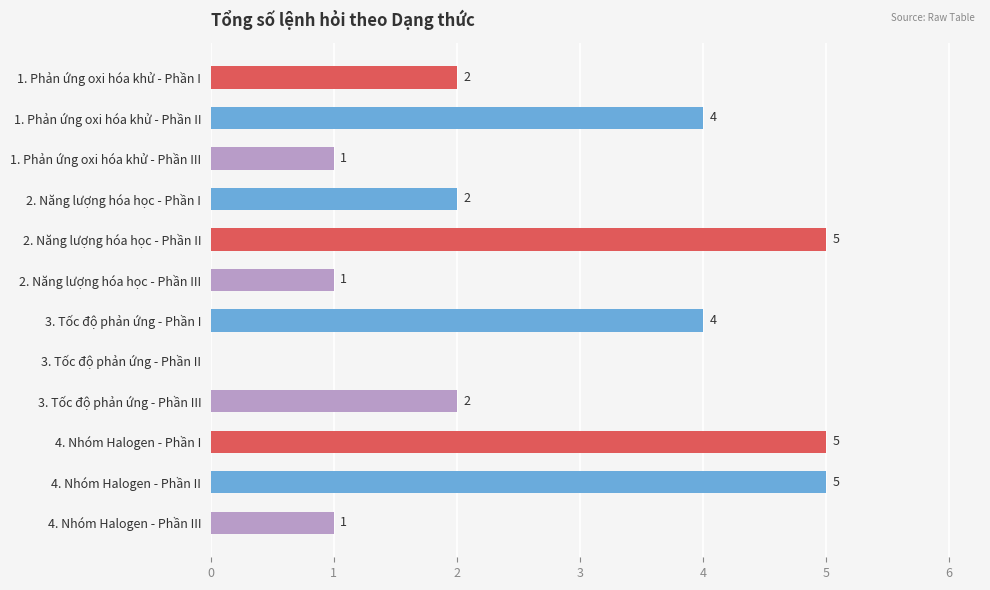

Reading top to bottom, what are all the values shown in this chart?

1. Phản ứng oxi hóa khử - Phần I=2	1. Phản ứng oxi hóa khử - Phần II=4	1. Phản ứng oxi hóa khử - Phần III=1	2. Năng lượng hóa học - Phần I=2	2. Năng lượng hóa học - Phần II=5	2. Năng lượng hóa học - Phần III=1	3. Tốc độ phản ứng - Phần I=4	3. Tốc độ phản ứng - Phần II=0	3. Tốc độ phản ứng - Phần III=2	4. Nhóm Halogen - Phần I=5	4. Nhóm Halogen - Phần II=5	4. Nhóm Halogen - Phần III=1